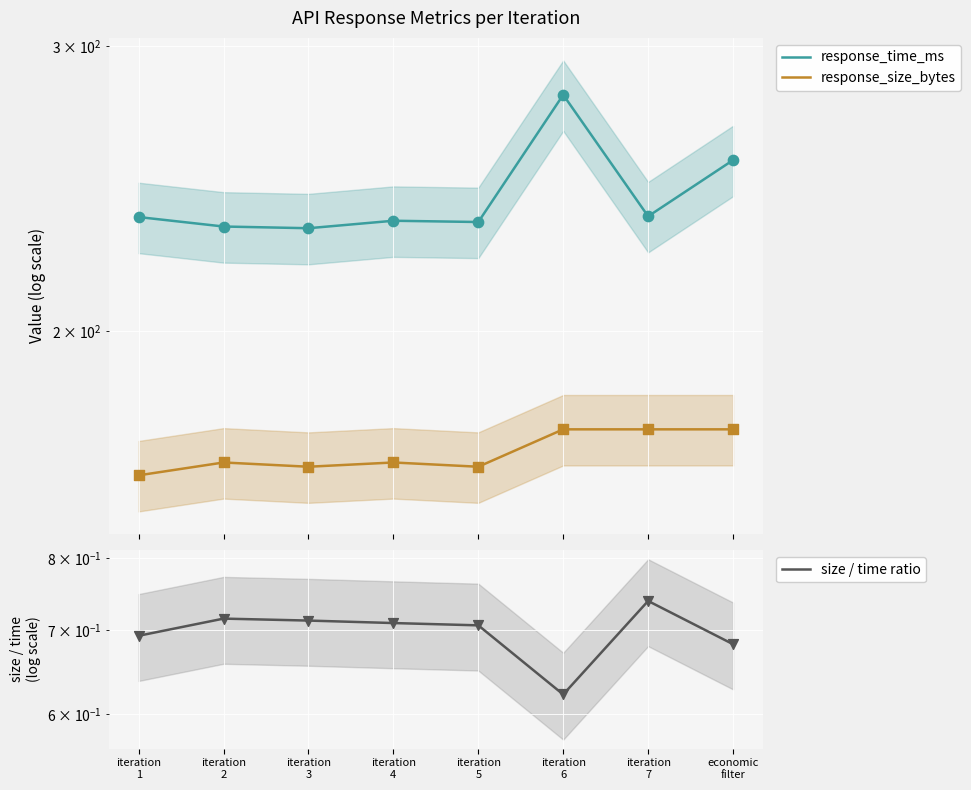

Is the value of size / time ratio at iteration
7 greater than the value of response_size_bytes at iteration
7?

No